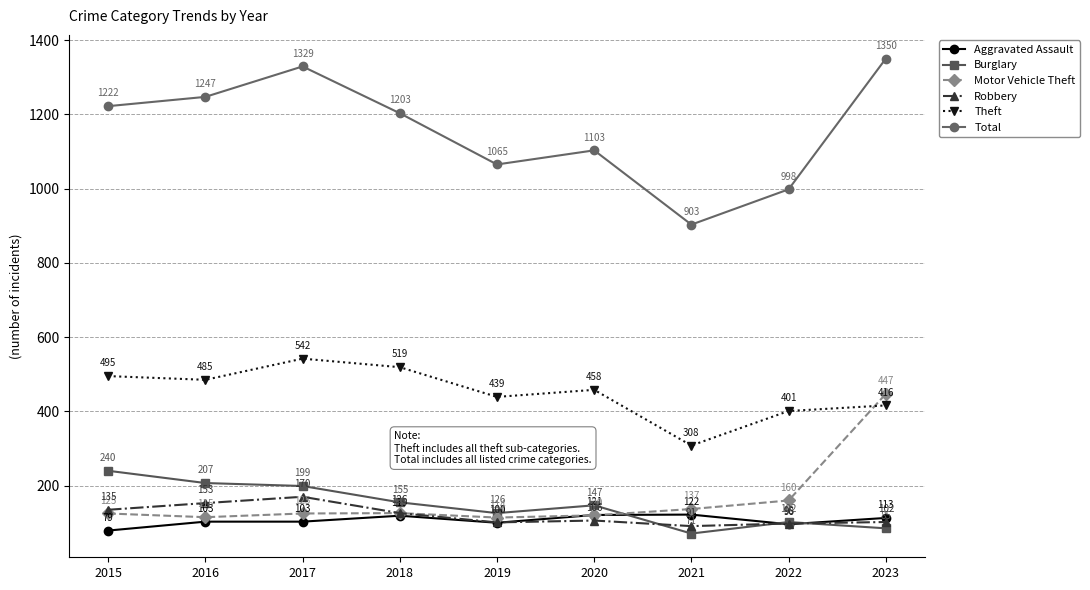

How many intersections are there between Motor Vehicle Theft and Burglary?

1